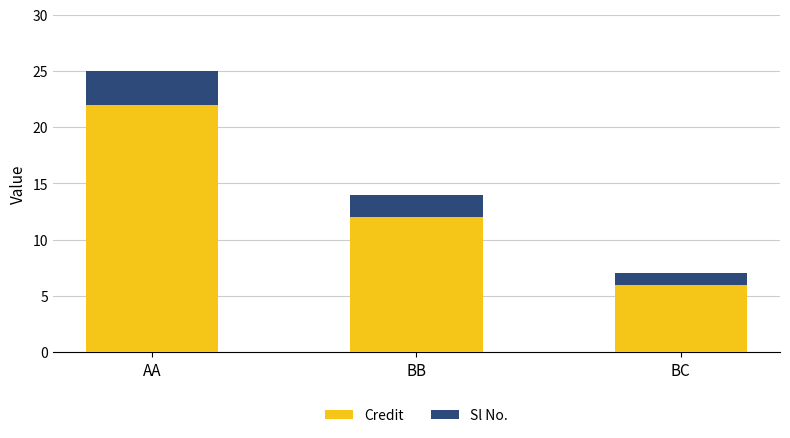

What is the total value across all series at BC?

7